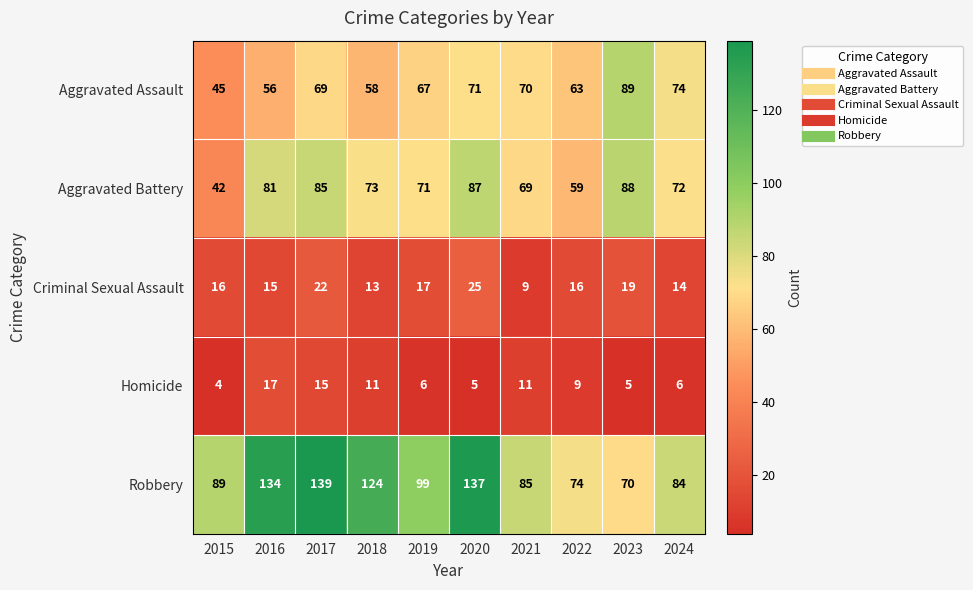

At how many categories does at least one series exceed 113?

4